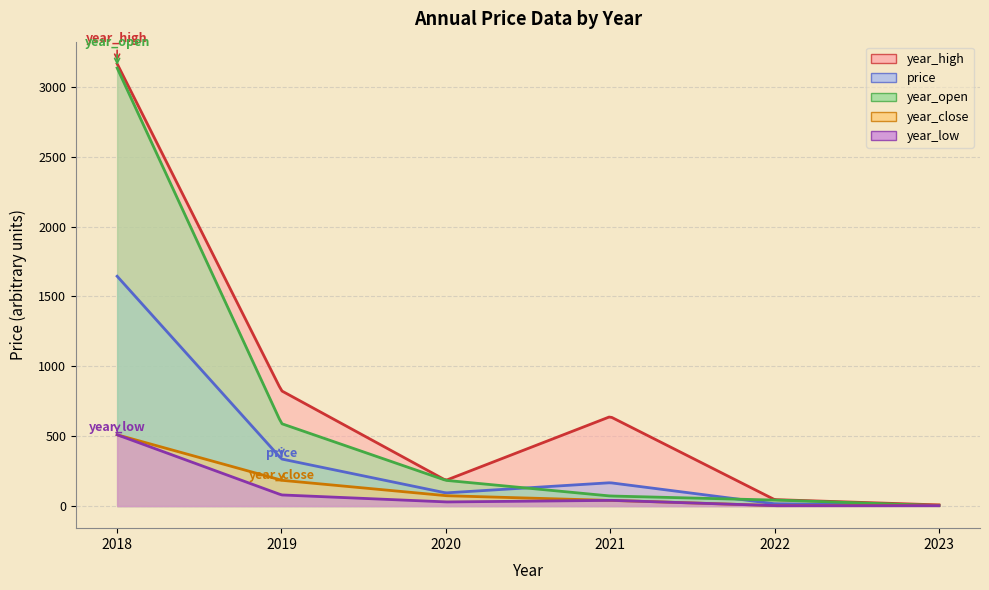

What is the value of the year_high point at the 6th from the left?

8.2